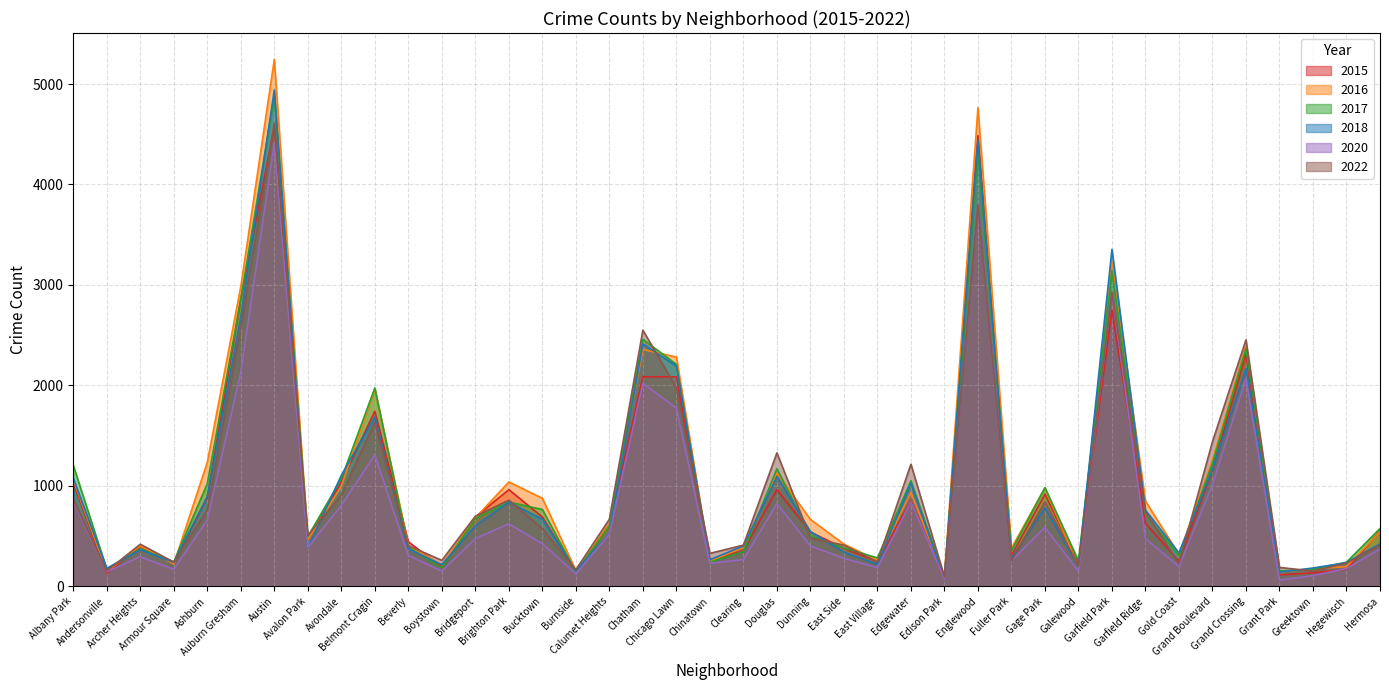

Reading left to right, extract all data points from this chart.

2017: 1204	168	373	242	1022	2859	4885	494	1069	1974	387	182	672	838	764	141	601	2458	2209	239	346	1170	505	380	282	1050	85	4322	353	982	253	3140	716	304	1223	2366	152	167	239	574
2018: 1075	178	364	237	893	2681	4941	379	1104	1685	372	214	602	836	668	154	528	2412	2193	264	401	1092	544	340	219	1027	71	4447	279	782	194	3354	757	331	1164	2168	140	181	235	421
2015: 1030	128	400	231	883	2861	4581	462	1041	1742	443	189	688	962	689	148	605	2085	2085	259	355	961	540	376	245	850	72	4486	306	916	224	2749	626	250	1158	2306	112	133	168	550
2022: 866	152	418	240	761	2580	4605	505	911	1635	403	258	697	857	574	164	667	2550	1975	327	409	1328	480	409	242	1215	94	3797	255	839	202	2928	740	227	1440	2453	187	151	230	410
2016: 1061	146	404	220	1234	2983	5246	463	995	1965	405	213	680	1038	876	156	623	2357	2282	250	386	1127	665	419	258	931	101	4764	379	978	194	3231	848	317	1255	2394	139	176	195	541
2020: 847	143	294	167	659	2131	4408	387	805	1307	305	151	474	622	423	123	519	2021	1772	229	264	823	401	278	184	840	71	3809	254	585	148	2928	474	195	1013	2068	59	105	176	370